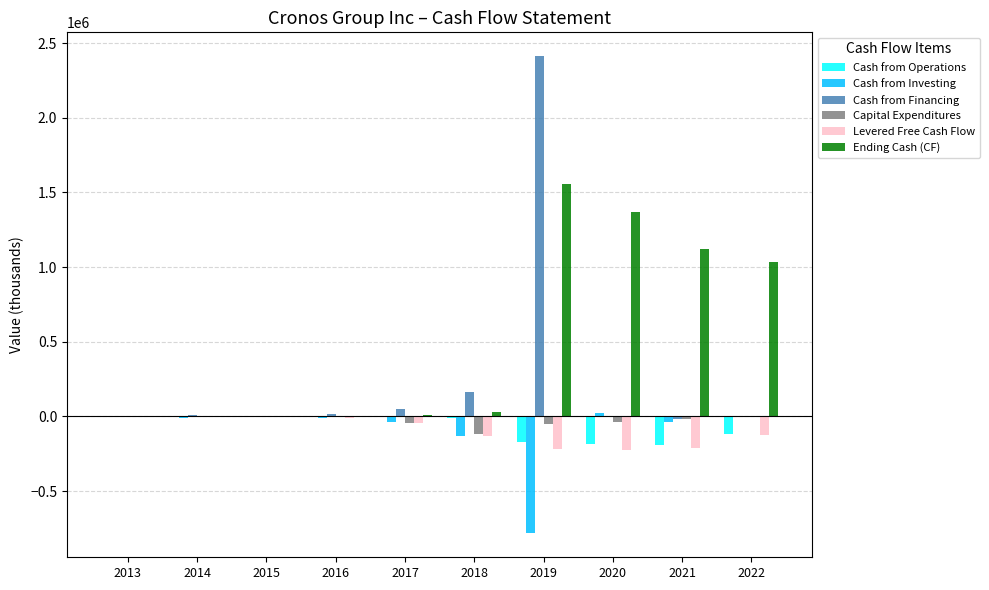

What is the total value across all series at 2017?

-72798.8